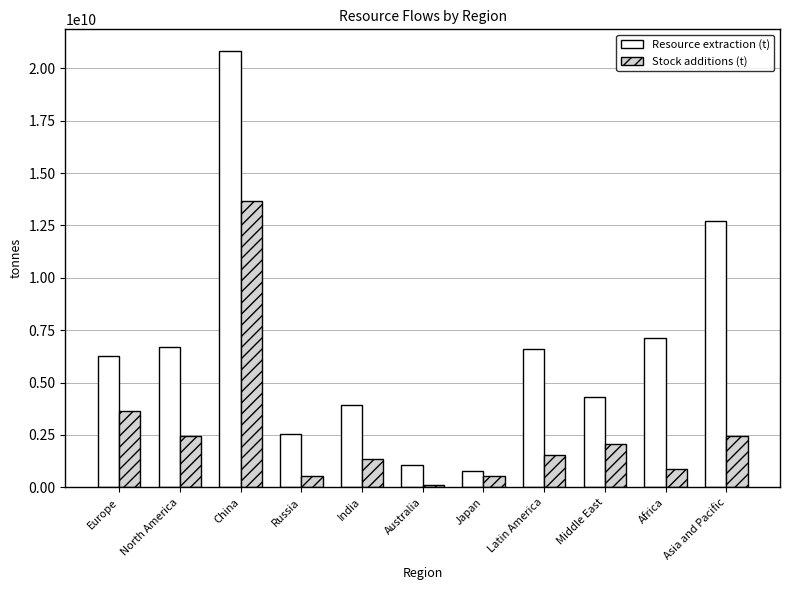

What is the approximate value of Stock additions (t) at North America?

2467915609.3